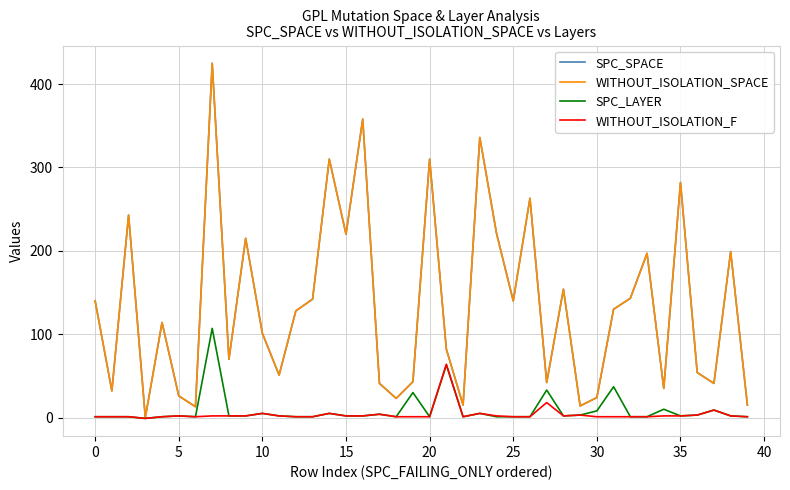

Reading left to right, transcribe all the data shown in this chart.

SPC_SPACE: 140	32	243	0	114	26	13	425	70	215	101	51	128	142	310	220	358	41	23	43	310	82	15	336	221	140	263	42	154	14	24	130	143	197	35	282	54	41	199	15
WITHOUT_ISOLATION_SPACE: 140	32	243	0	114	26	13	425	70	215	101	51	128	142	310	220	358	41	23	43	310	82	15	336	221	140	263	42	154	14	24	130	143	197	35	282	54	41	199	15
SPC_LAYER: 1	1	1	-1	1	2	1	107	2	2	5	2	1	1	5	2	2	4	1	30	1	63	1	5	1	1	1	33	2	3	8	37	1	1	10	2	3	9	2	1
WITHOUT_ISOLATION_F: 1	1	1	-1	1	2	1	2	2	2	5	2	1	1	5	2	2	4	1	1	1	64	1	5	2	1	1	18	2	3	1	1	1	1	2	2	3	9	2	1